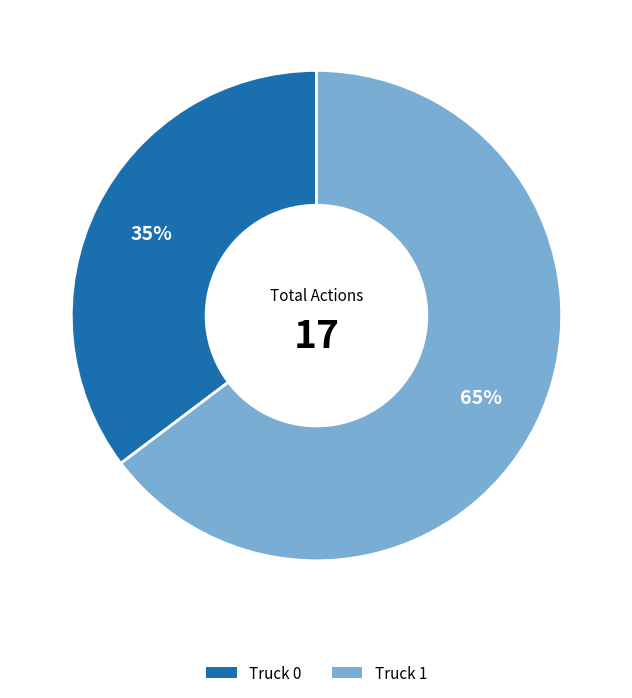

Does Truck 0 account for over 50% of the chart?

No